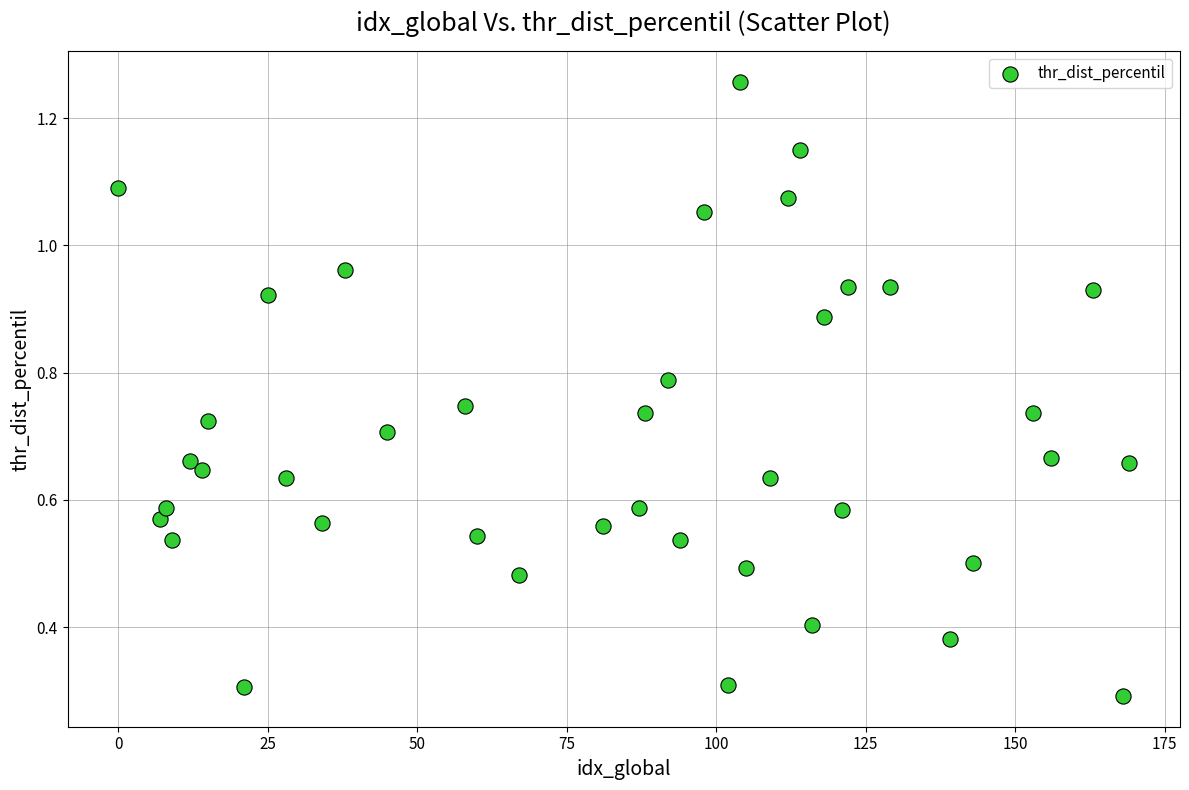

What is the range of X values (max minus min)?

169.0